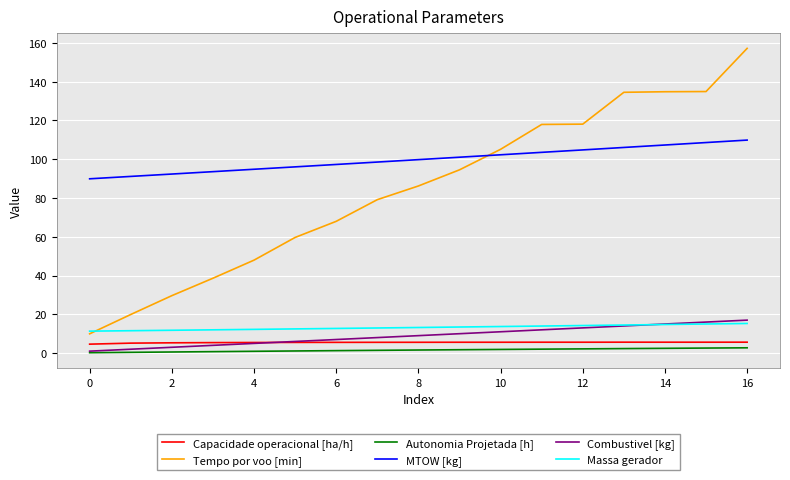

What is the minimum value shown in the chart?

0.2